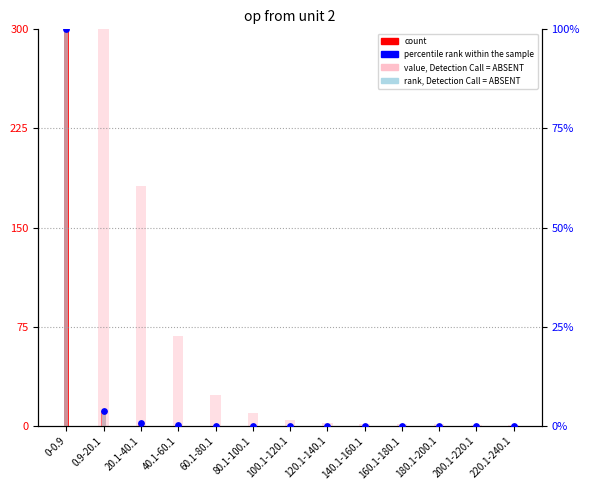

Which series has the largest total across all categories?

value, Detection Call = ABSENT